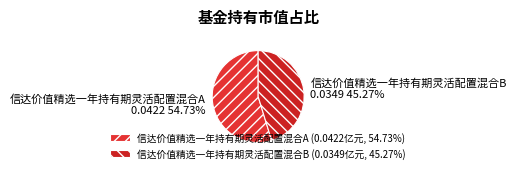

To the nearest percent, what portion does 信达价值精选一年持有期灵活配置混合A represent?

55%